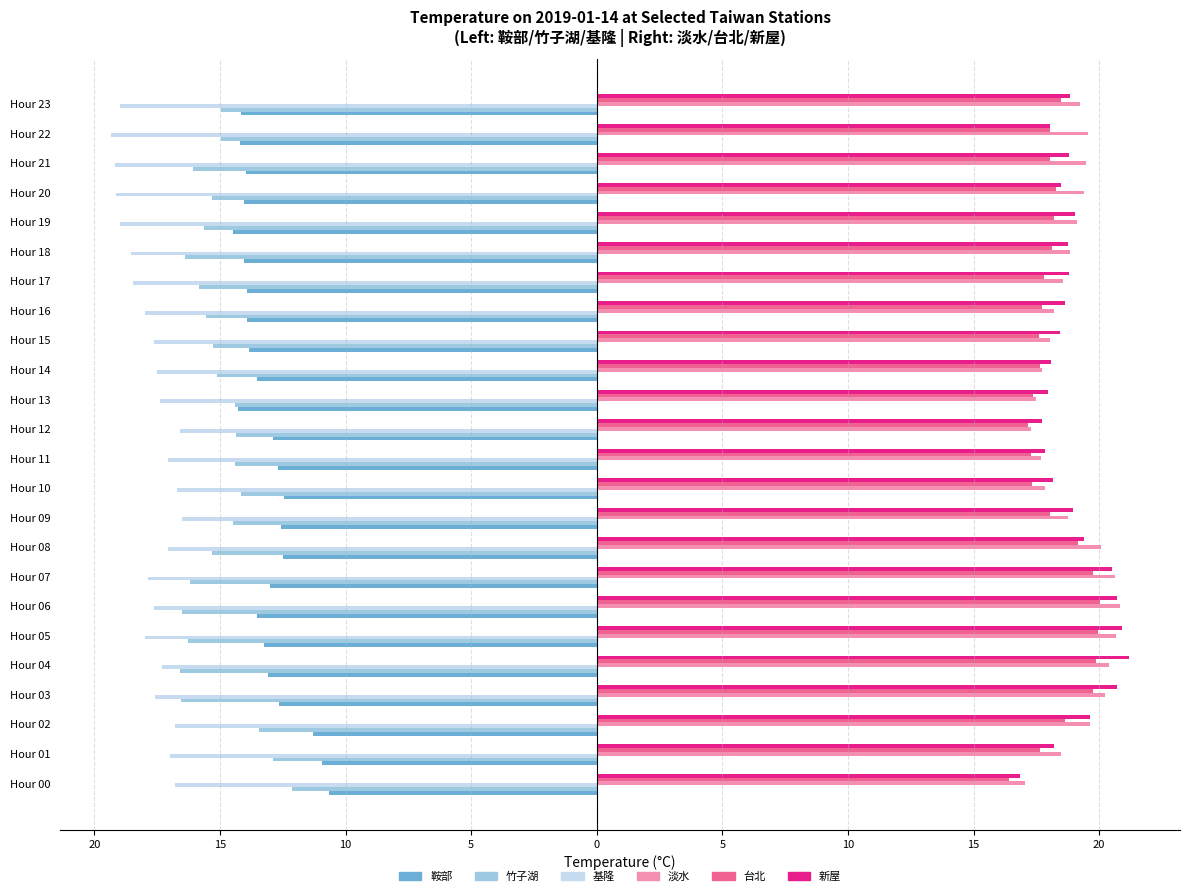

Which series has the widest spread of values?

竹子湖